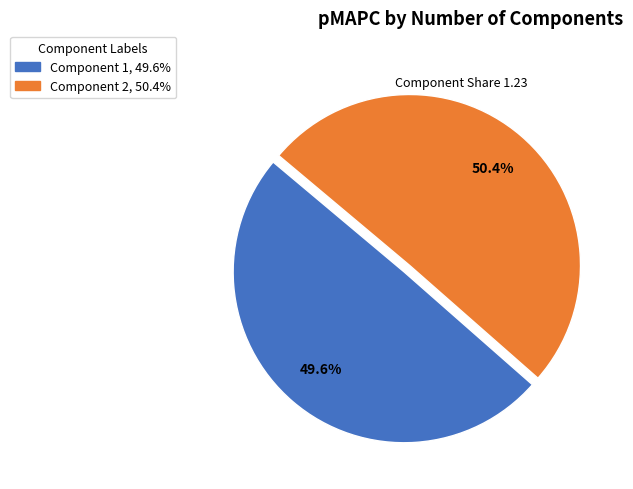

Is there a majority slice in this chart?

Yes